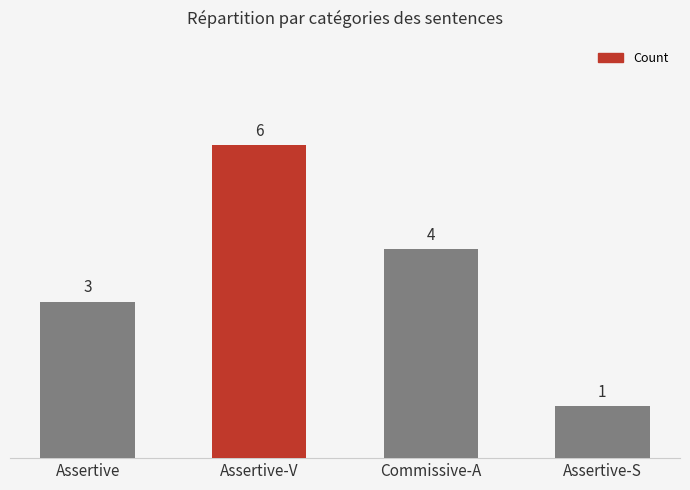

What is the label of the 4th bar from the right?

Assertive